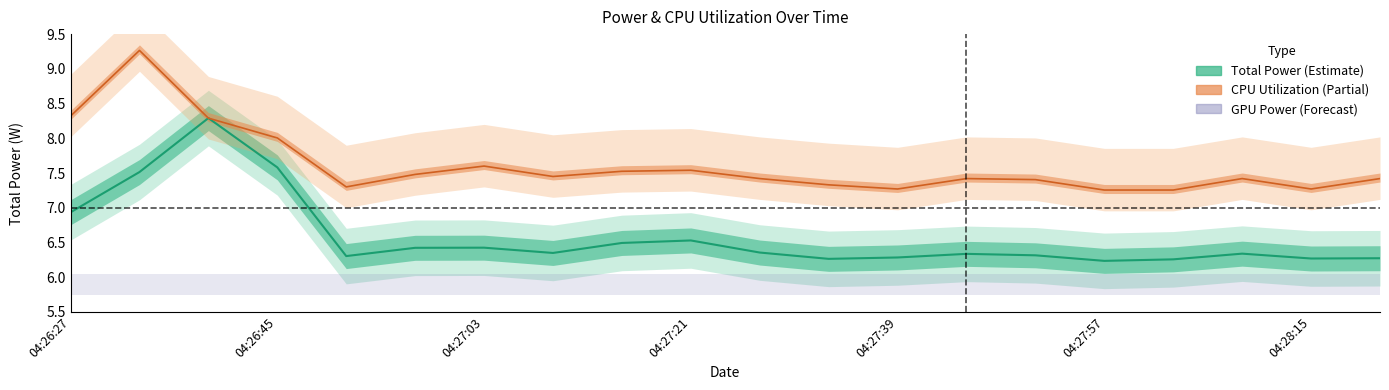

What is the sum of the Total Power values at 04:27:09 and 04:27:33?

12.6